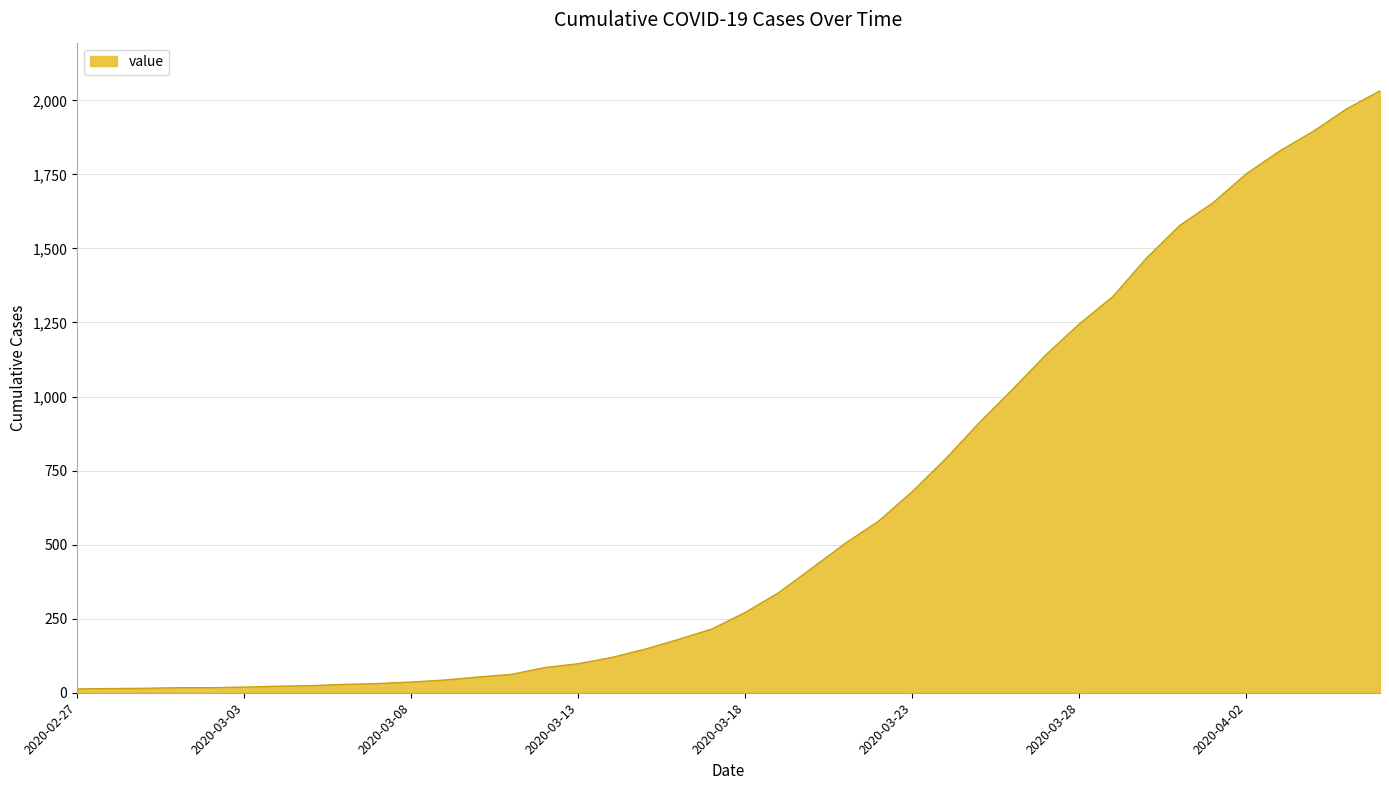

What is the maximum value shown in the chart?

2032